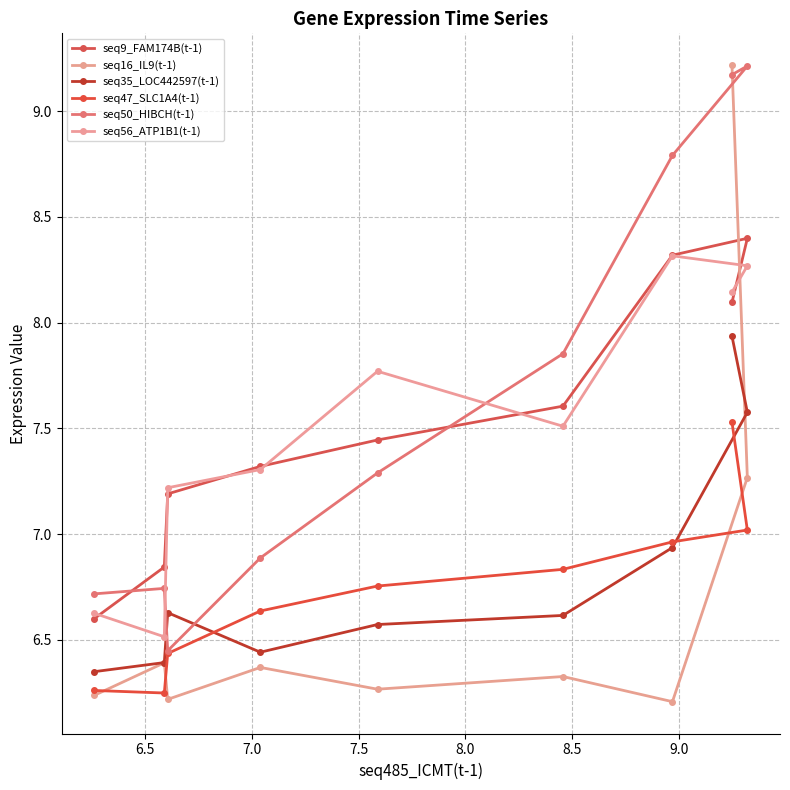

True or false: seq47_SLC1A4(t-1) and seq56_ATP1B1(t-1) intersect in this chart.

False